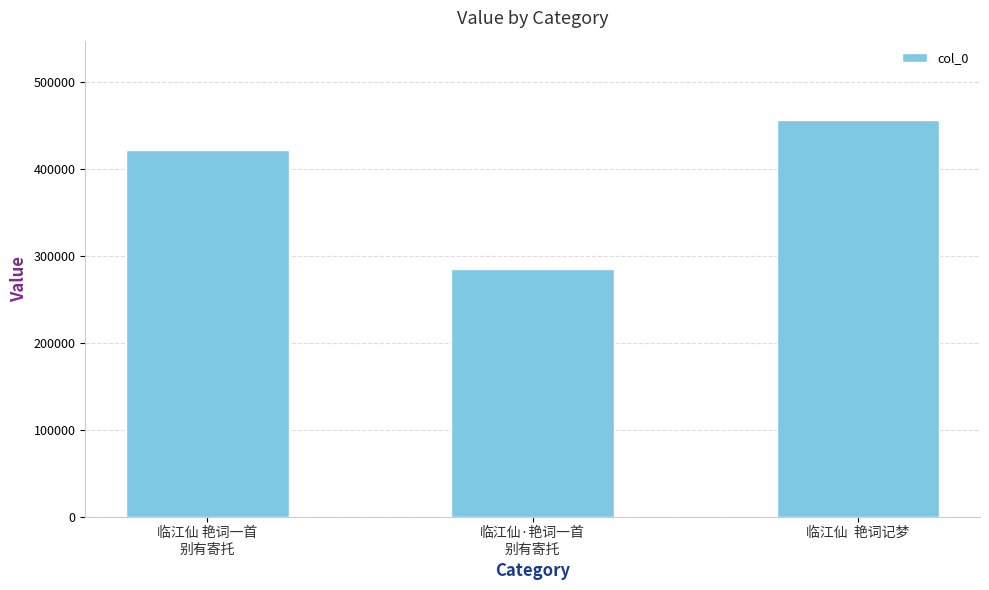

Reading left to right, extract all data points from this chart.

临江仙 艳词一首
别有寄托=421540	临江仙·艳词一首
别有寄托=285370	临江仙  艳词记梦=456488